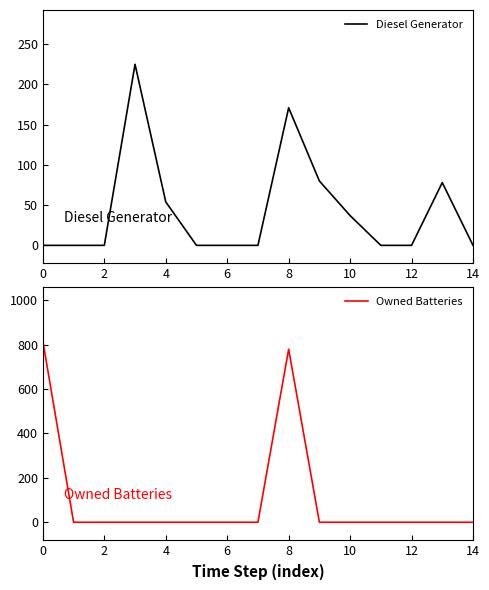

Does the chart have visible grid lines?

No